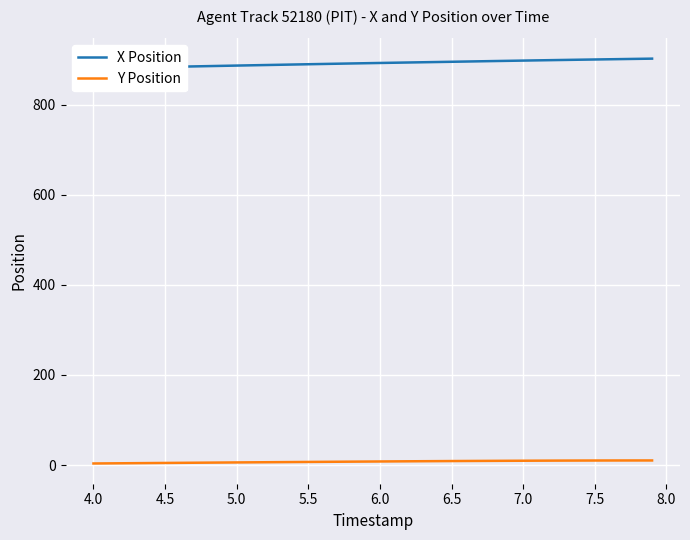

Which series has the largest total across all categories?

X Position